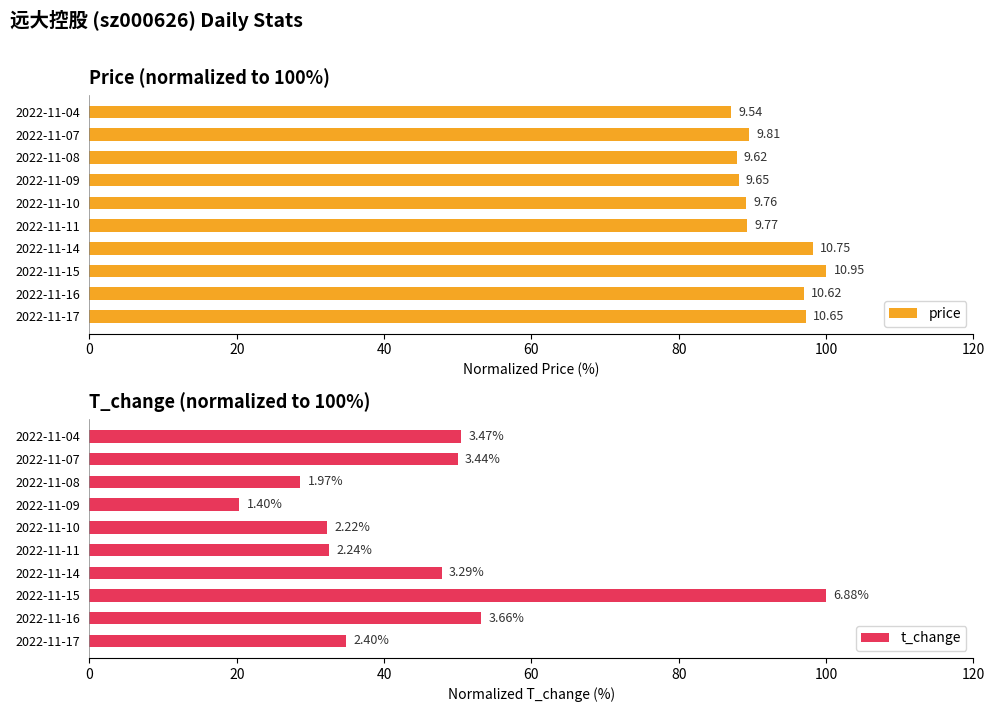

What is the average value of the t_change series?

45.0